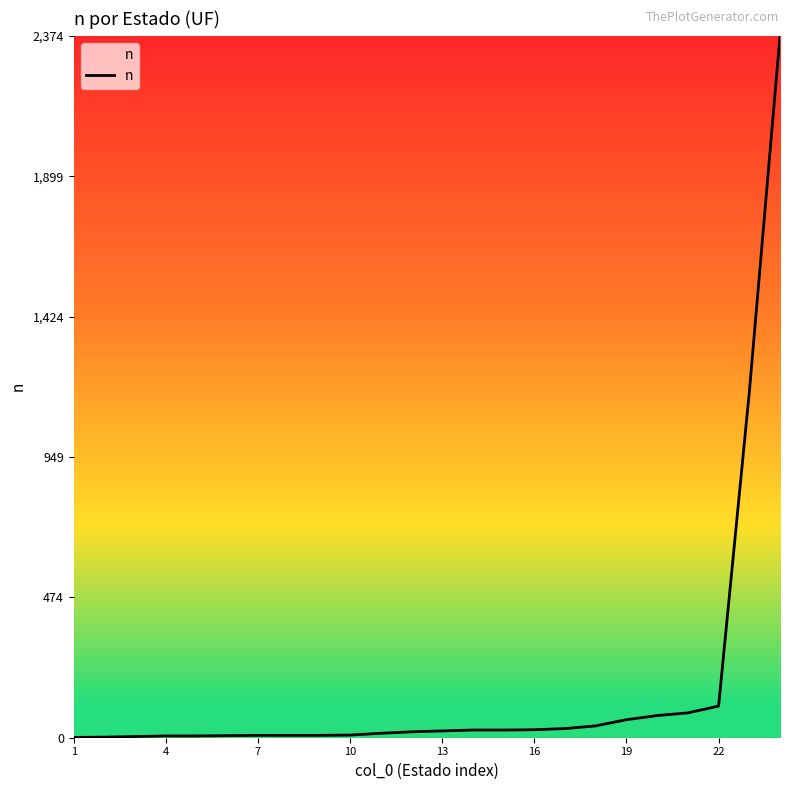

What is the difference between the maximum and minimum values?

2373